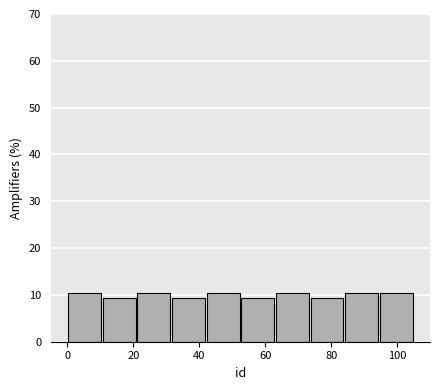

Reading left to right, transcribe this chart: for each bar, give the range it covers on the x-axis and its height. Neither the bar edges nor the heights are printed on the chart, so give them approximately, as read against the axes.

0.0 to 10.5: 10
10.5 to 21.0: 9
21.0 to 31.5: 10
31.5 to 42.0: 9
42.0 to 52.5: 10
52.5 to 63.0: 9
63.0 to 73.5: 10
73.5 to 84.0: 9
84.0 to 94.5: 10
94.5 to 105.0: 10